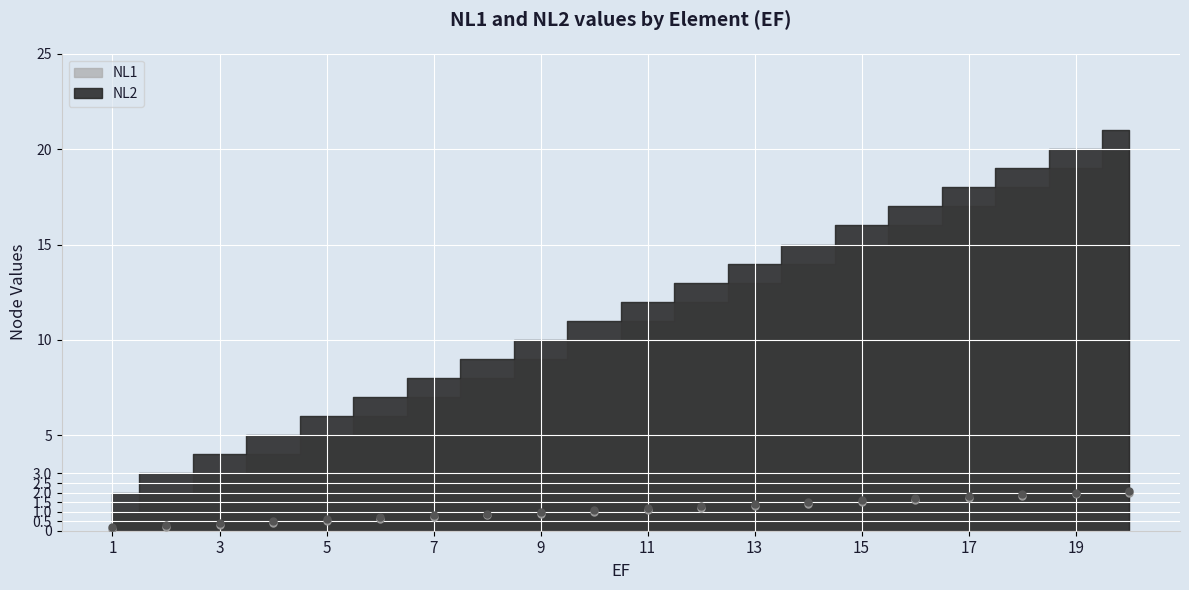

Which series reaches the maximum Y coordinate?

NL2